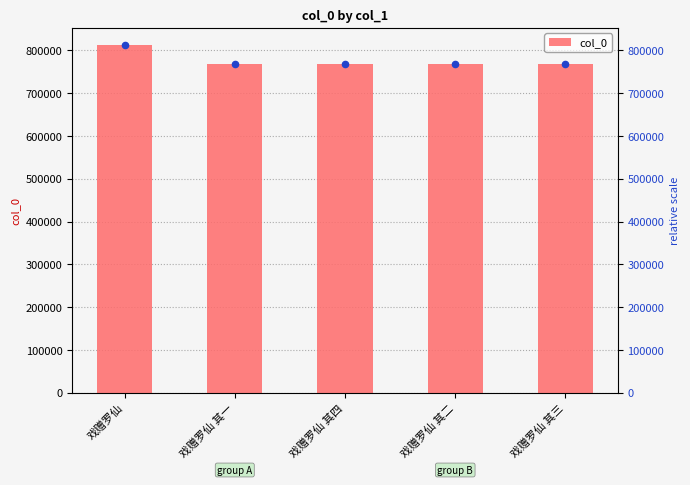

What is the ratio of the value at 戏赠罗仙 其三 to the value at 戏赠罗仙 其二?

1.0